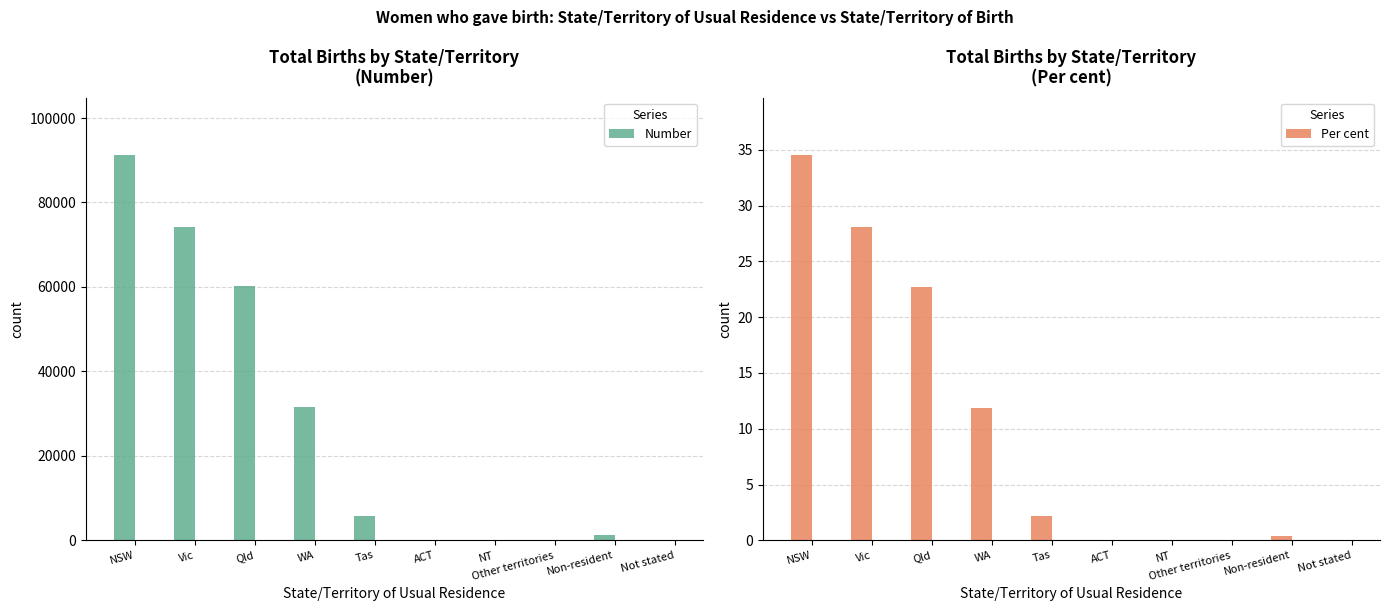

Which series has the largest range (max minus min)?

Number